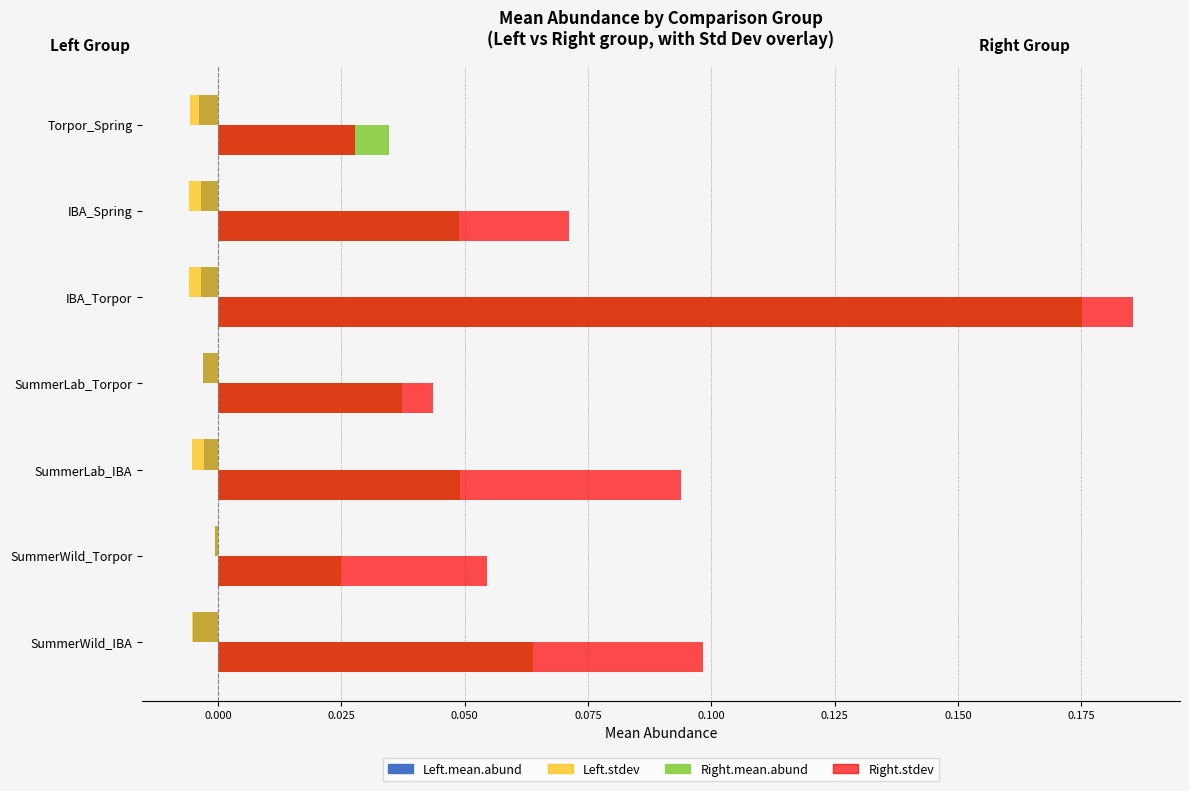

Which series has the largest total across all categories?

Right.stdev